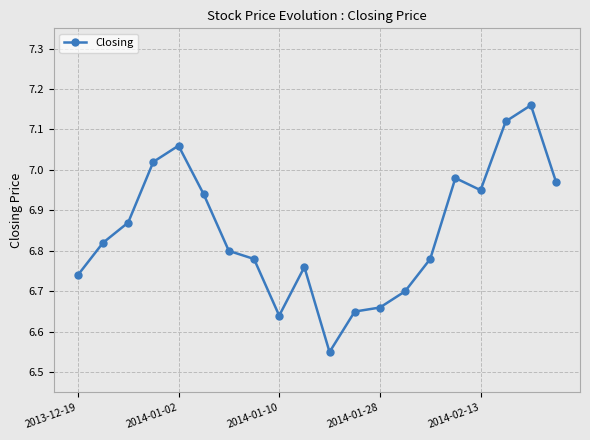

What is the difference between the second highest and minimum values?

0.6